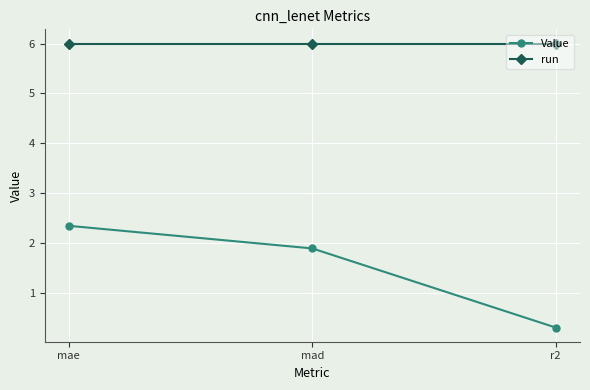

Does the chart have visible grid lines?

Yes